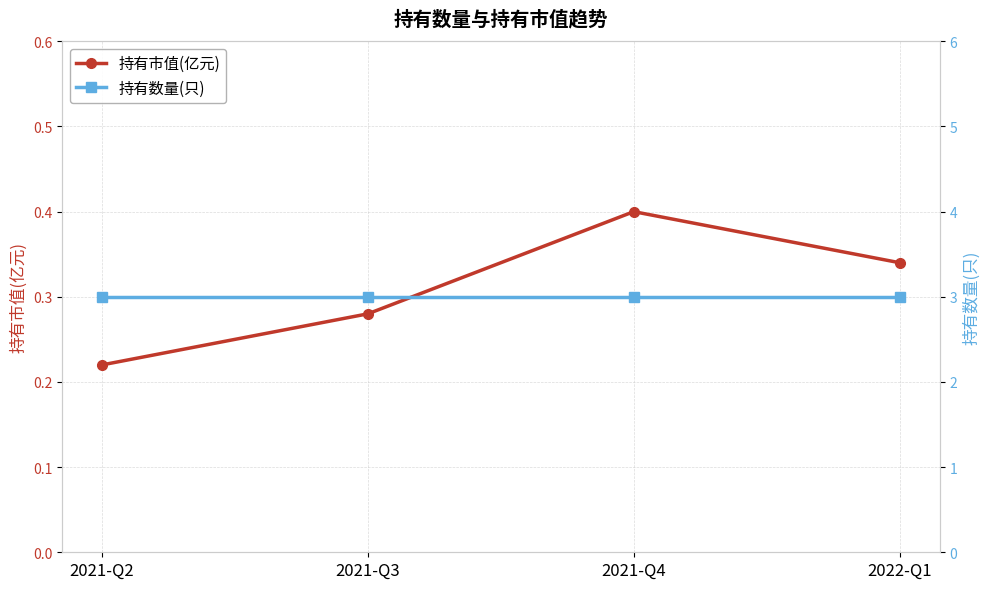

Read the 持有市值(亿元) value at 2021-Q2.

0.2